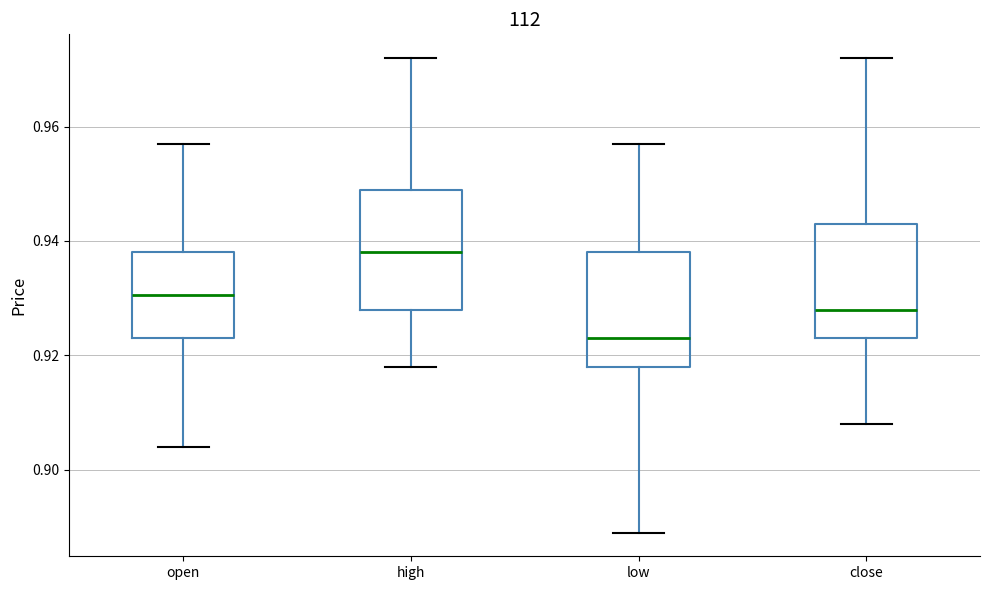

Reading left to right, read every box against the y-axis: the position of its median line, the range the box covers, and the ends of its whiskers. The values are not printed on the chart, so give them approximately, as read against the axis.

open: median 0.930, box 0.924 to 0.938, whiskers 0.904 to 0.958
high: median 0.938, box 0.928 to 0.950, whiskers 0.918 to 0.972
low: median 0.924, box 0.918 to 0.938, whiskers 0.890 to 0.958
close: median 0.928, box 0.924 to 0.944, whiskers 0.908 to 0.972